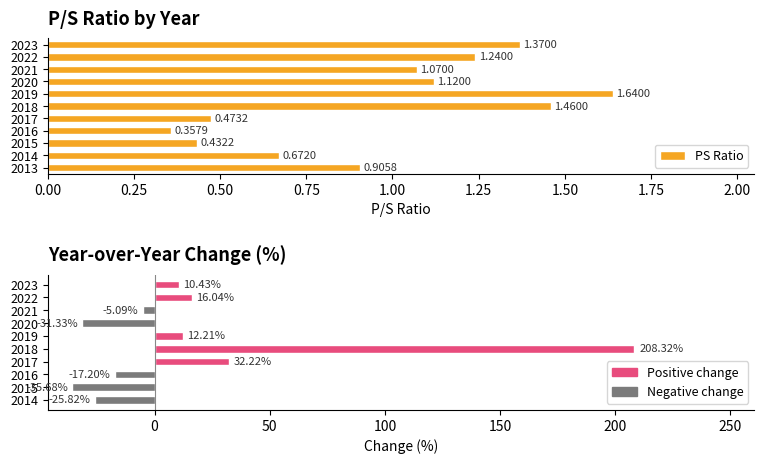

Reading left to right, extract all data points from this chart.

0.9	0.7	0.4	0.4	0.5	1.5	1.6	1.1	1.1	1.2	1.4